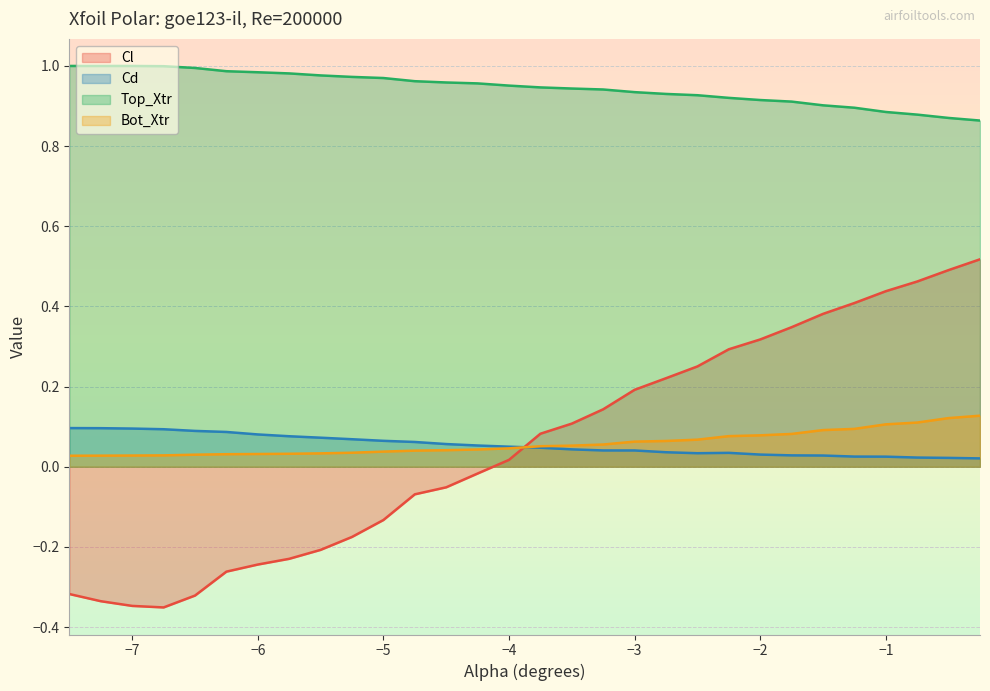

True or false: Cl has a value of 0.1 at −3.

False